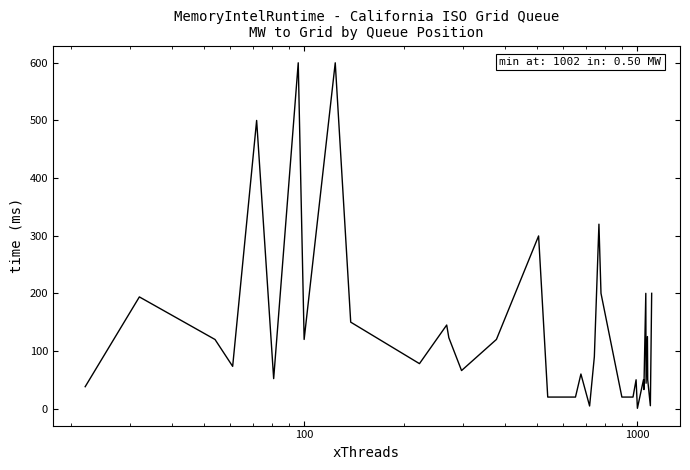

What is the maximum value shown in the chart?

600.0